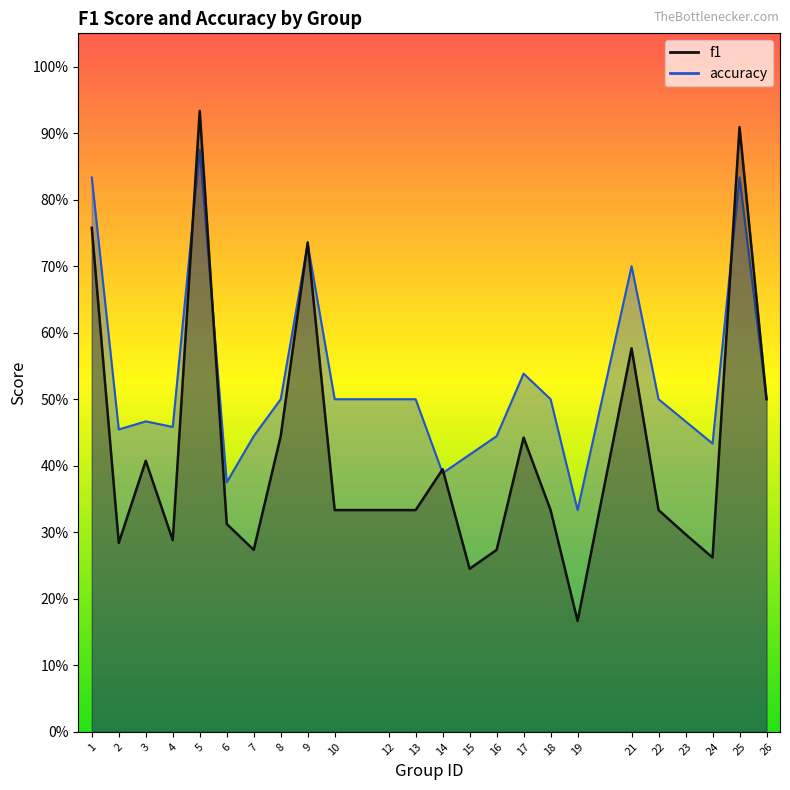

At which category does f1 reach its first local valley?

2